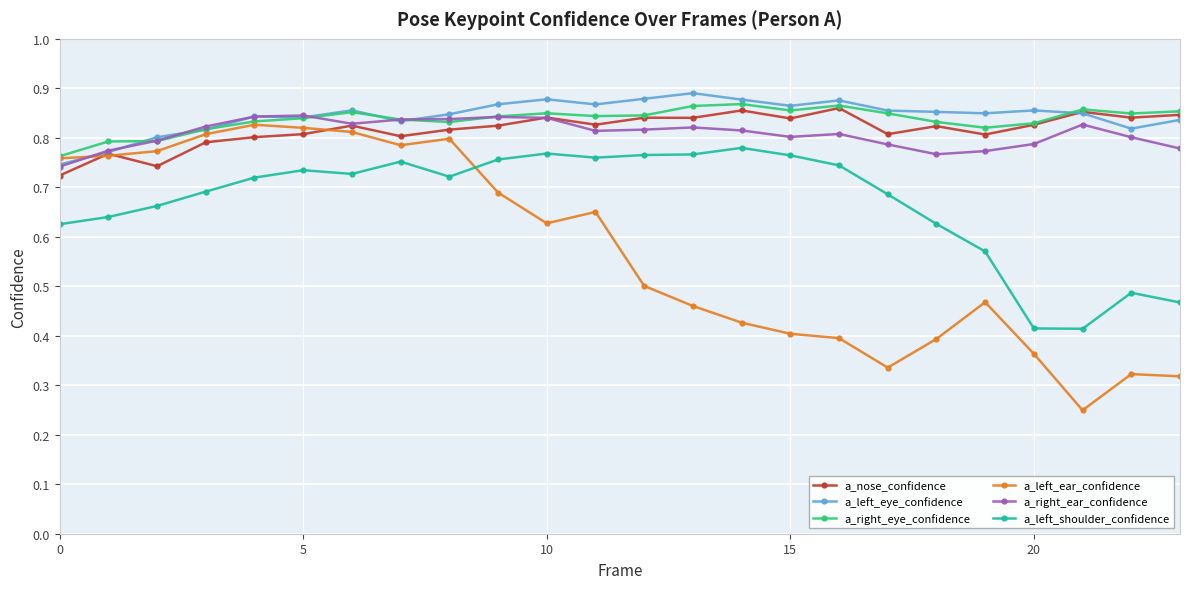

True or false: a_left_shoulder_confidence and a_right_eye_confidence cross at least once.

False